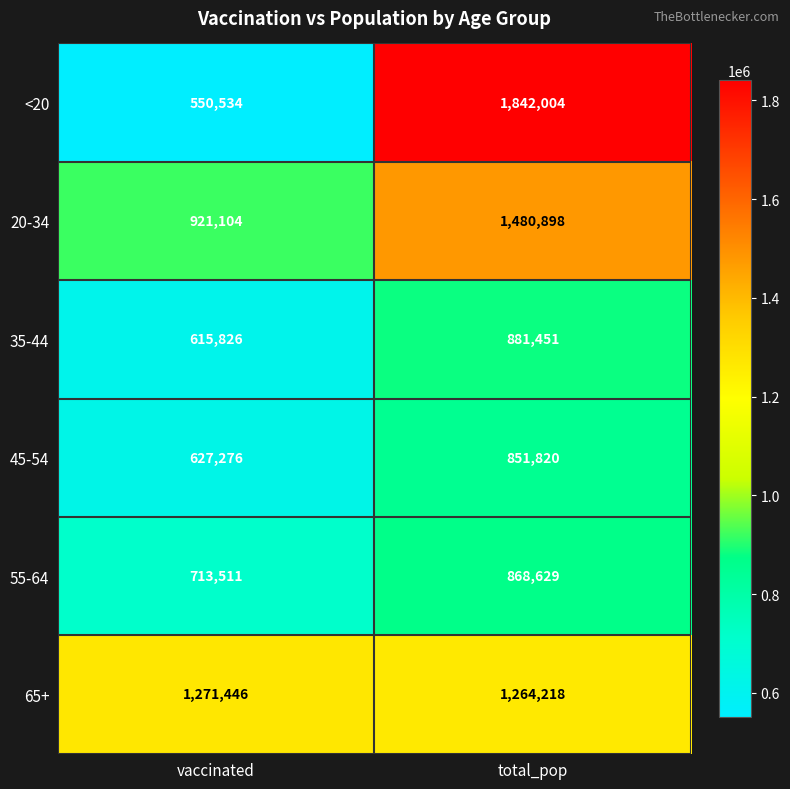

True or false: 45-54 has a value of 1438146 at total_pop.

False